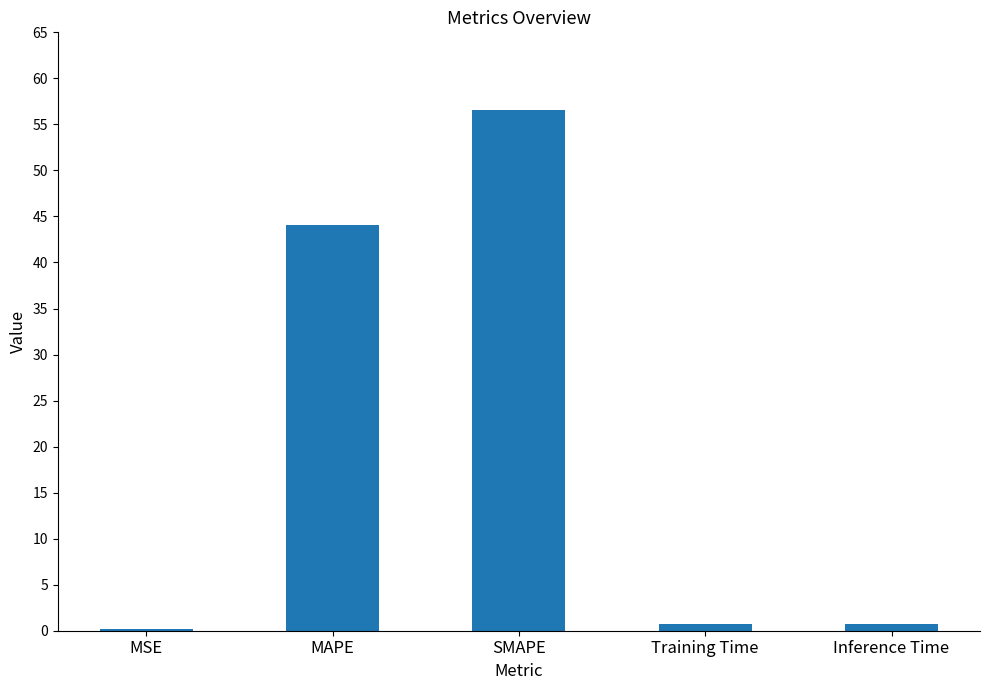

What is the greatest value displayed?

56.6